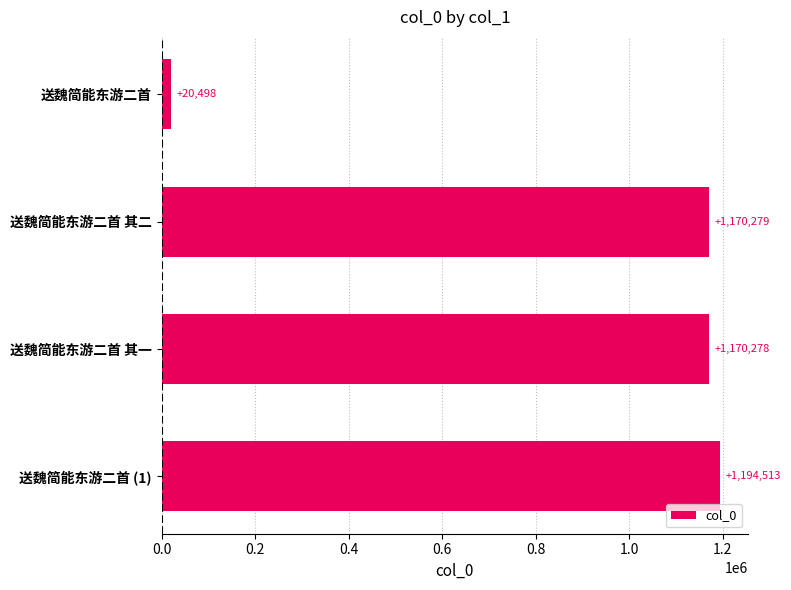

Reading top to bottom, what are all the values shown in this chart?

20498	1170279	1170278	1194513